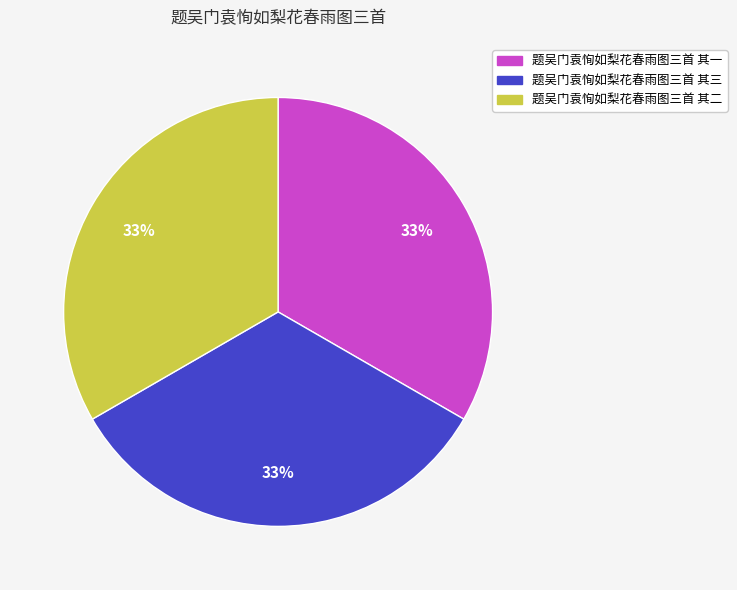

Is there any slice that represents more than half of the pie?

No